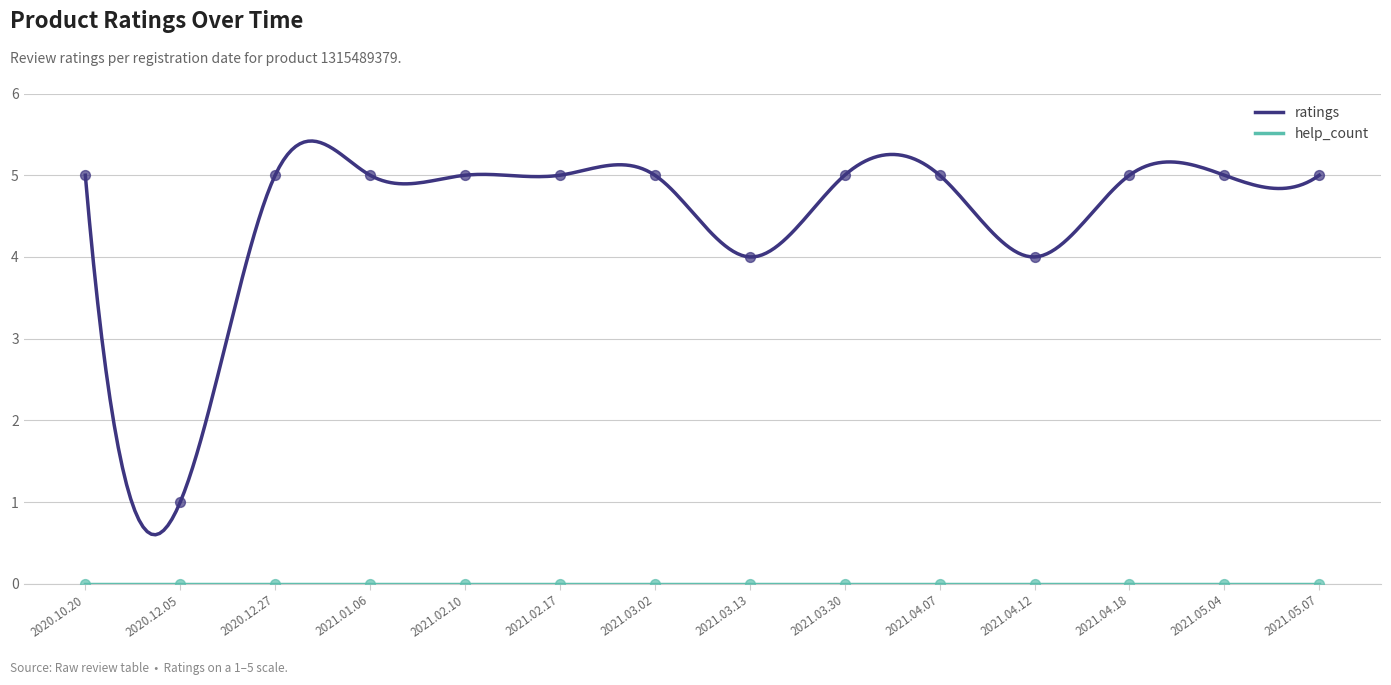

Which series has the widest spread of values?

ratings